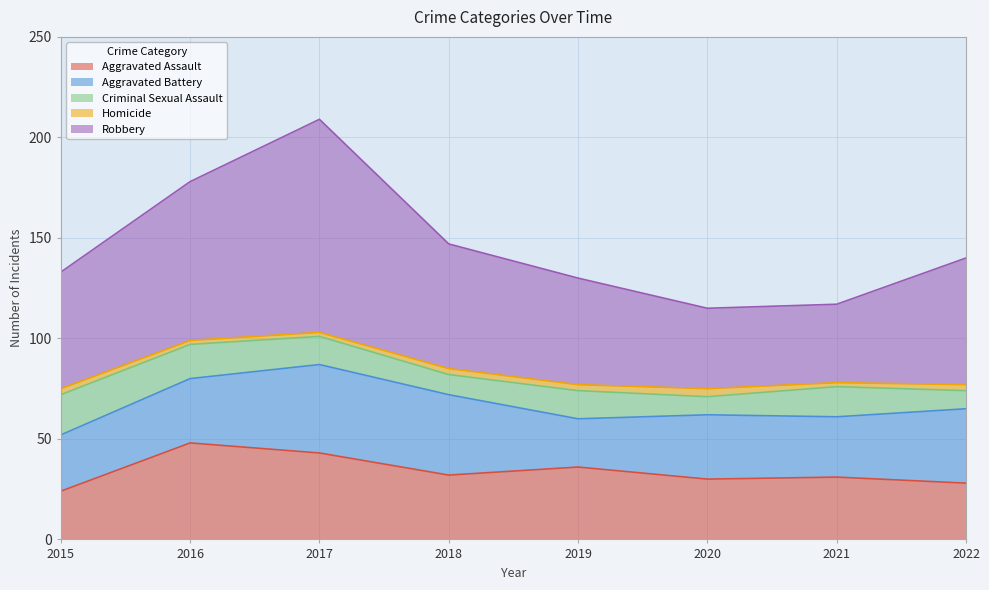

What is the difference between the maximum and minimum values in the Robbery series?

67